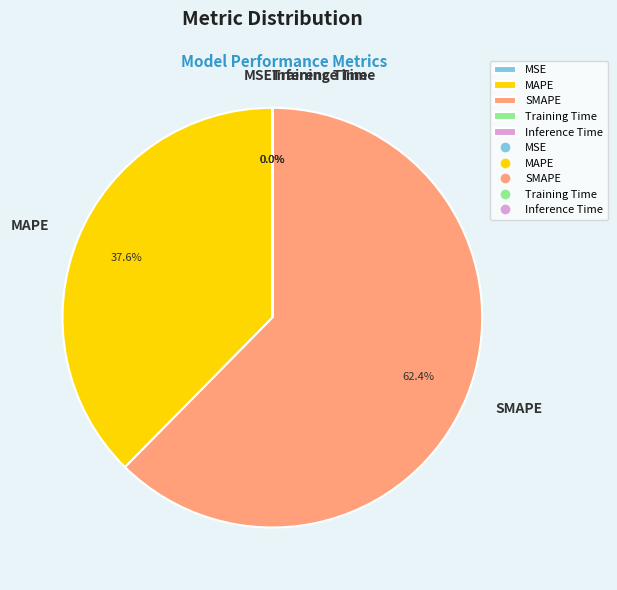

Is there a majority slice in this chart?

Yes